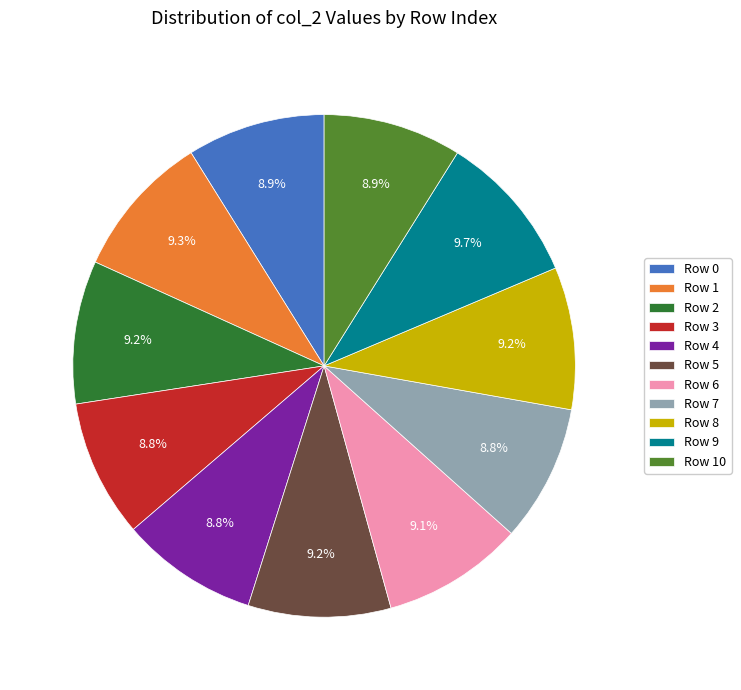

Do Row 5 and Row 2 together represent more than half of the pie?

No